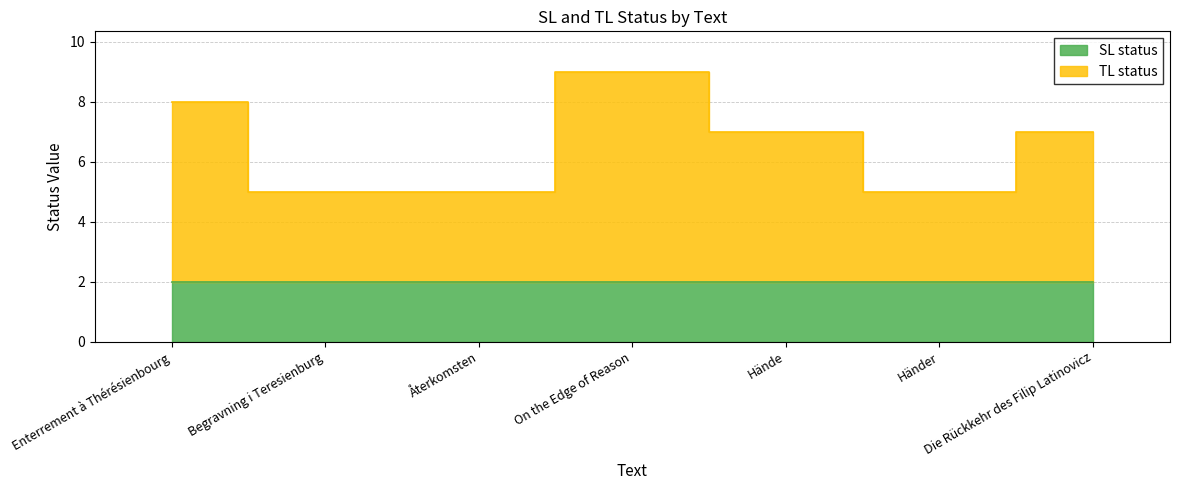

Count the values in the range 5 to 8.

6